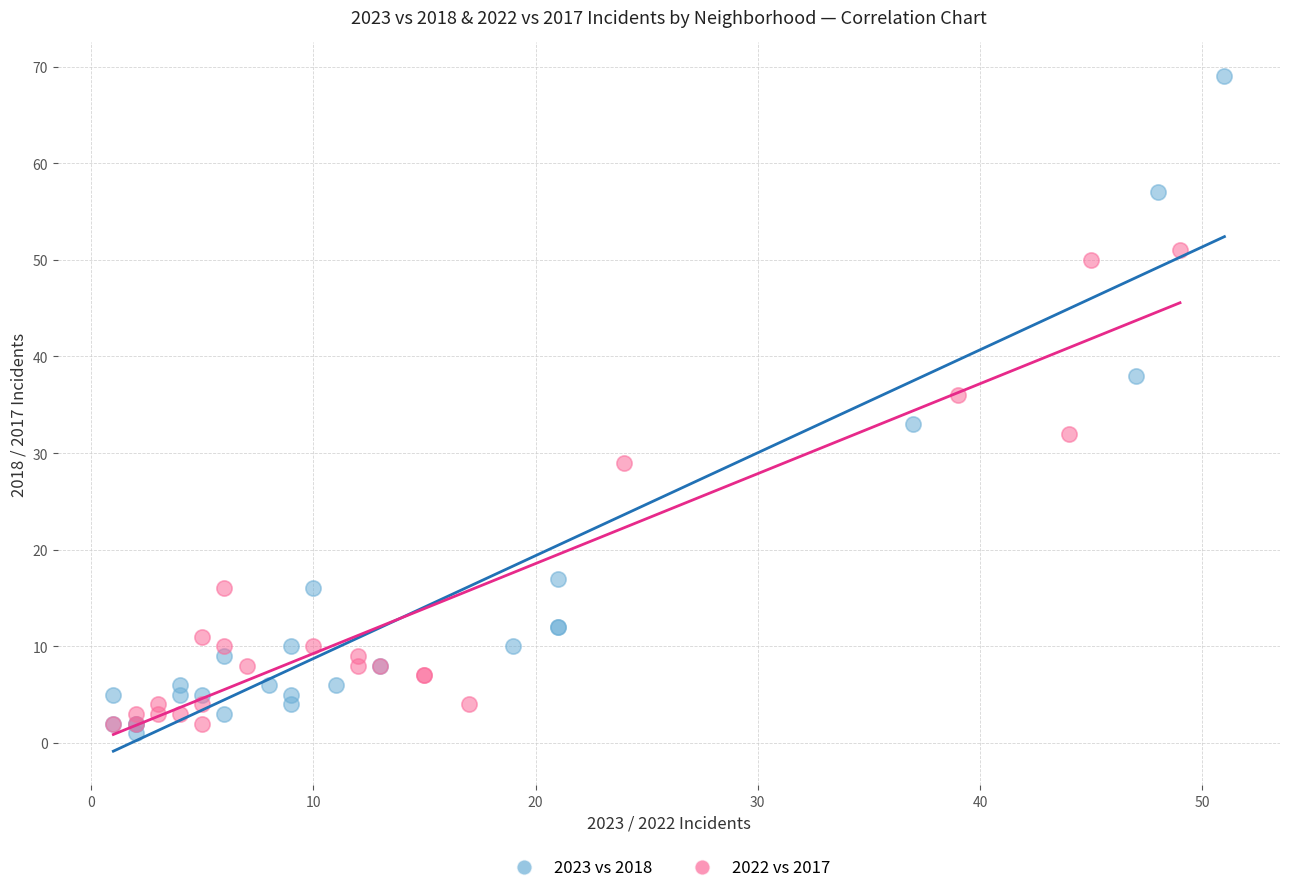

Which series contains the highest Y value?

2023 vs 2018